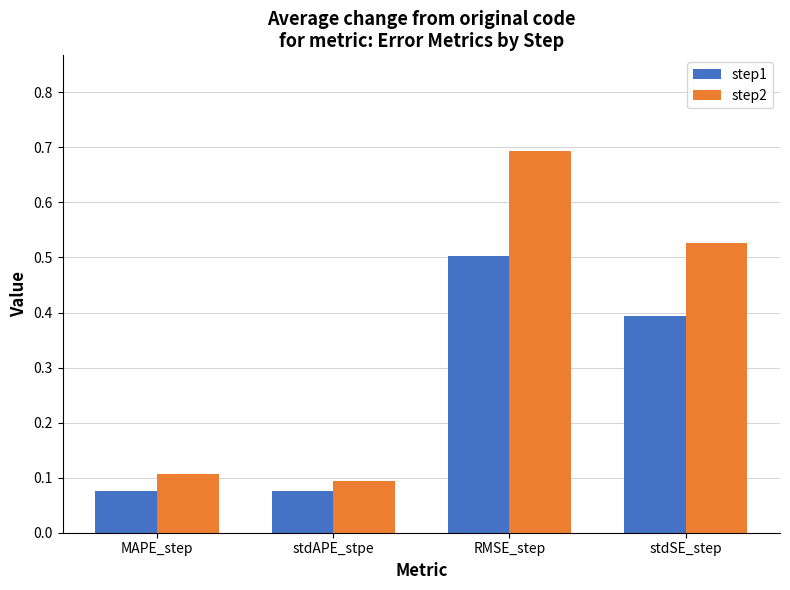

What is the sum of all step2 values?

1.4